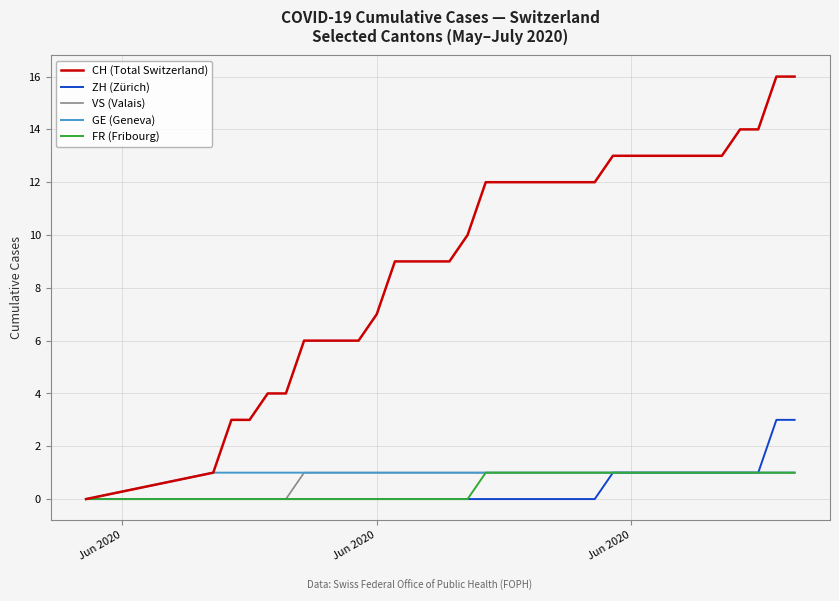

What is the greatest value displayed?

16